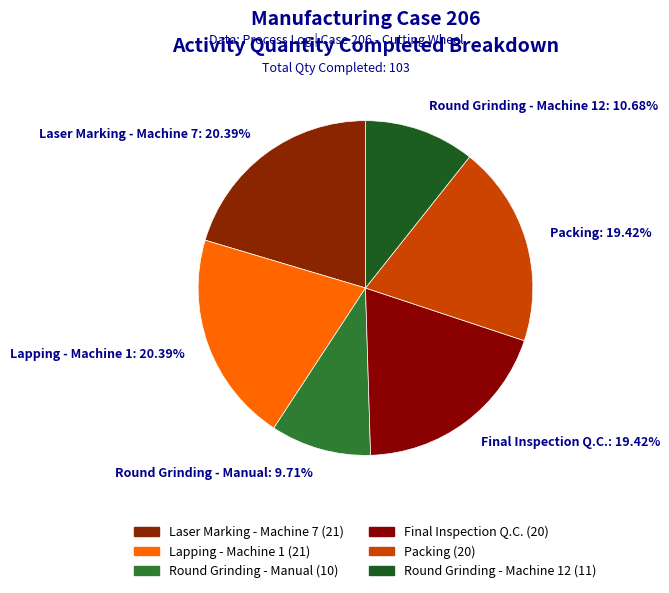

What percentage do Round Grinding - Manual and Lapping - Machine 1 together represent?

30.1%